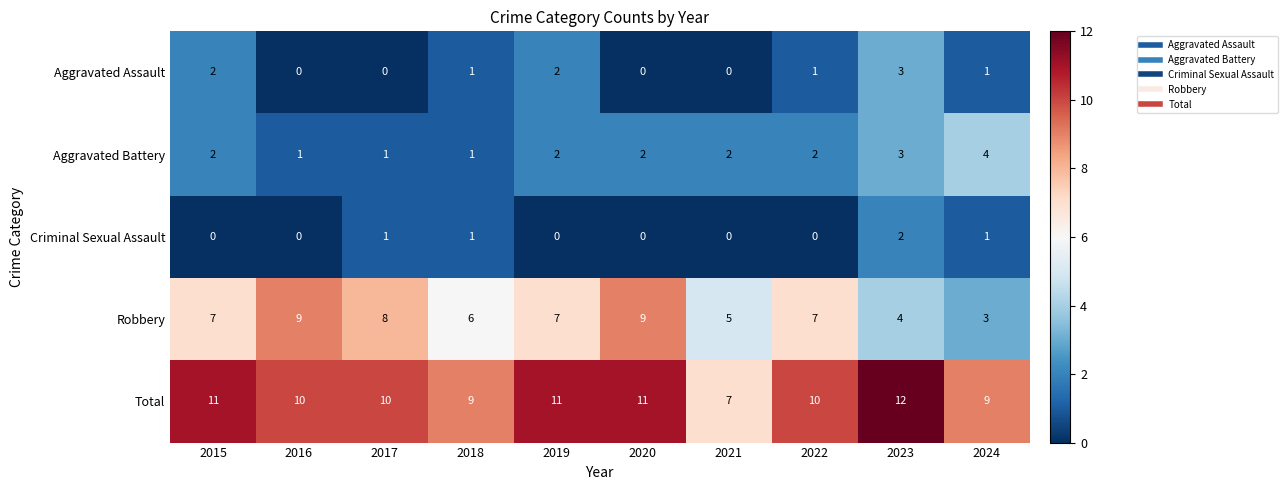

Read the Robbery value at 2019.

7